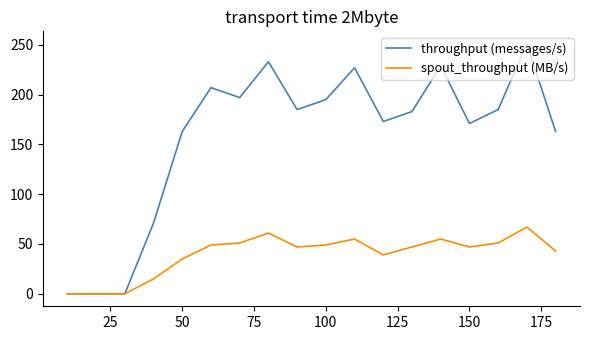

Rank the series by their average value, from lowest to highest.

spout_throughput (MB/s), throughput (messages/s)